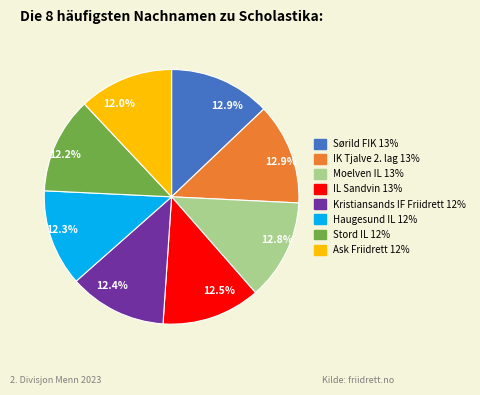

Does Haugesund IL account for over 50% of the chart?

No